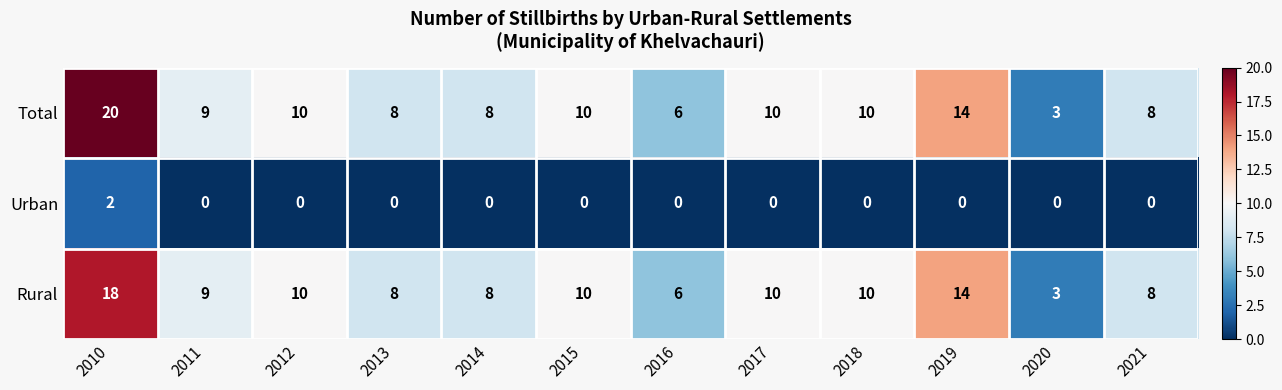

List the series in order of their peak value, lowest first.

Urban, Rural, Total